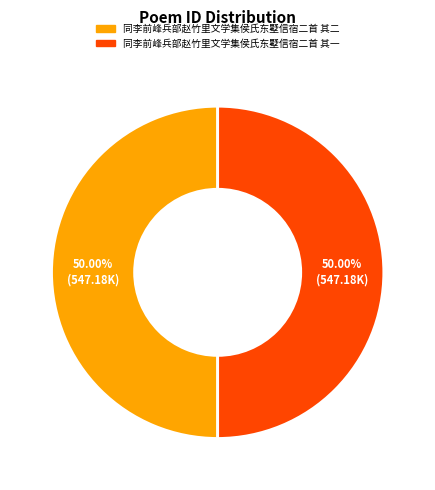

Approximately how many times larger is the value at 同李前峰兵部赵竹里文学集侯氏东墅信宿二首 其一 compared to 同李前峰兵部赵竹里文学集侯氏东墅信宿二首 其二?

1.0